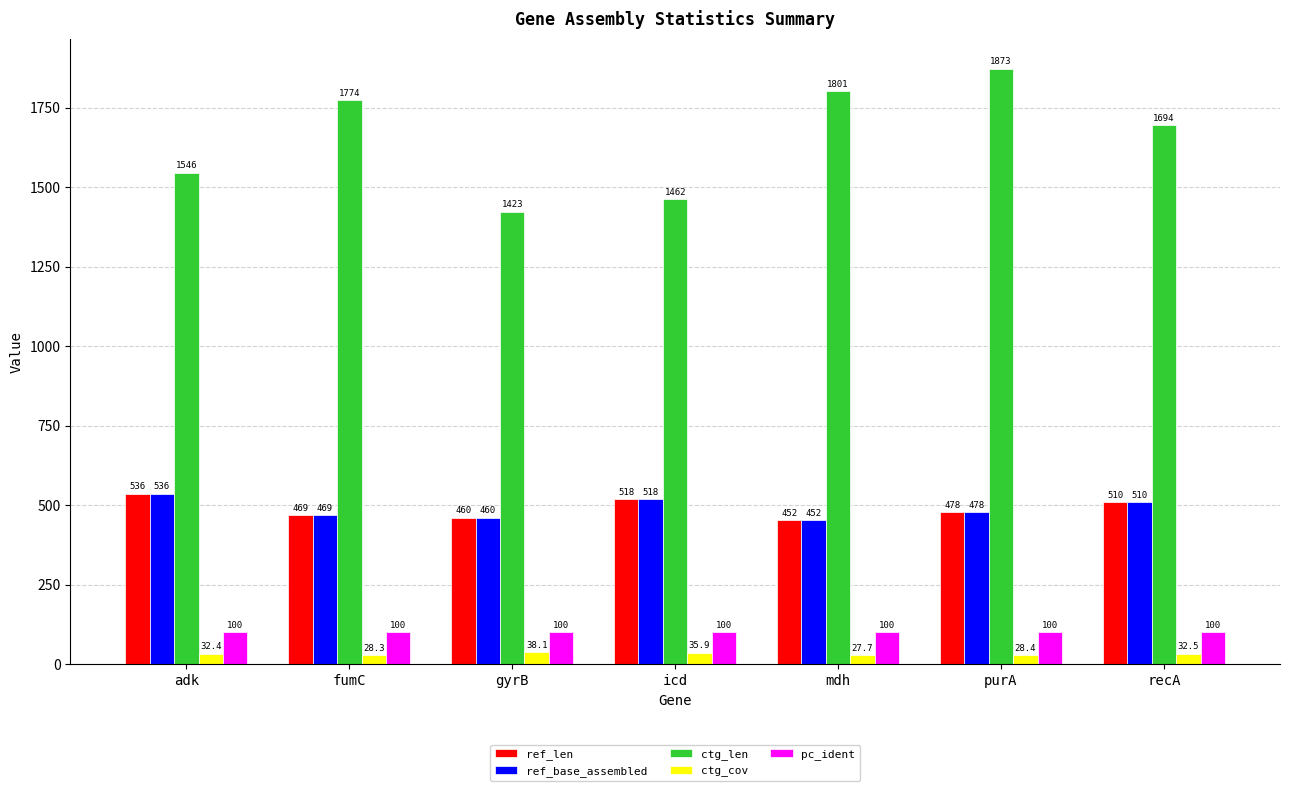

Rank the categories by ref_base_assembled value from lowest to highest.

mdh, gyrB, fumC, purA, recA, icd, adk